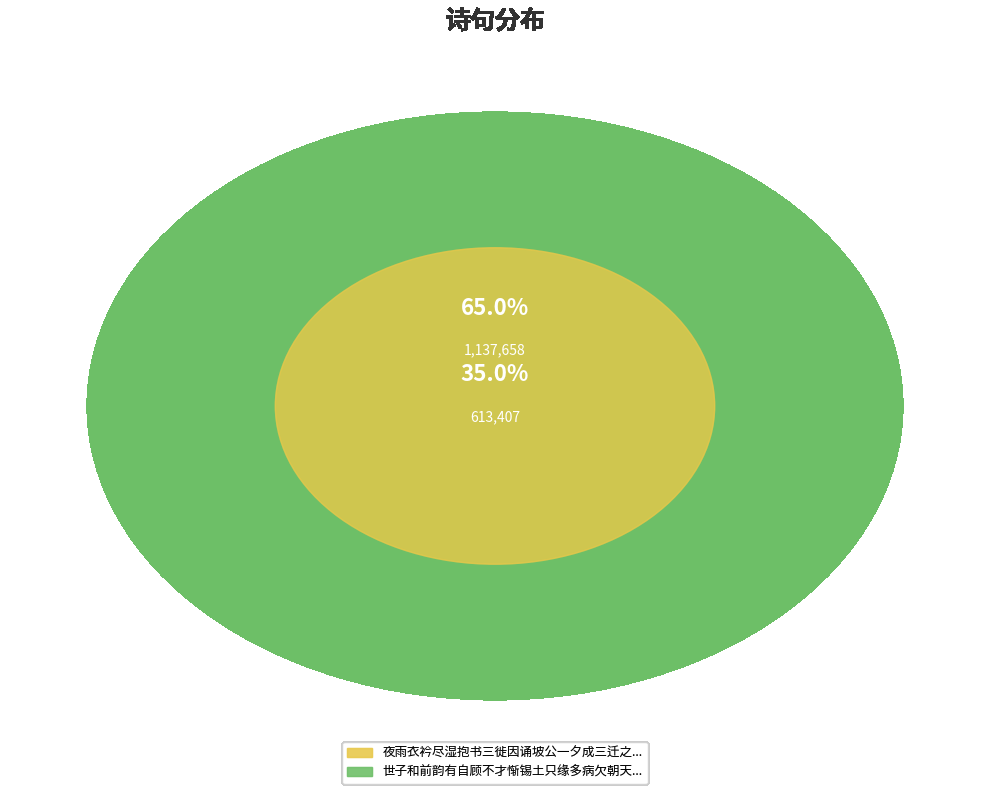

How many slices are in this pie chart?

2